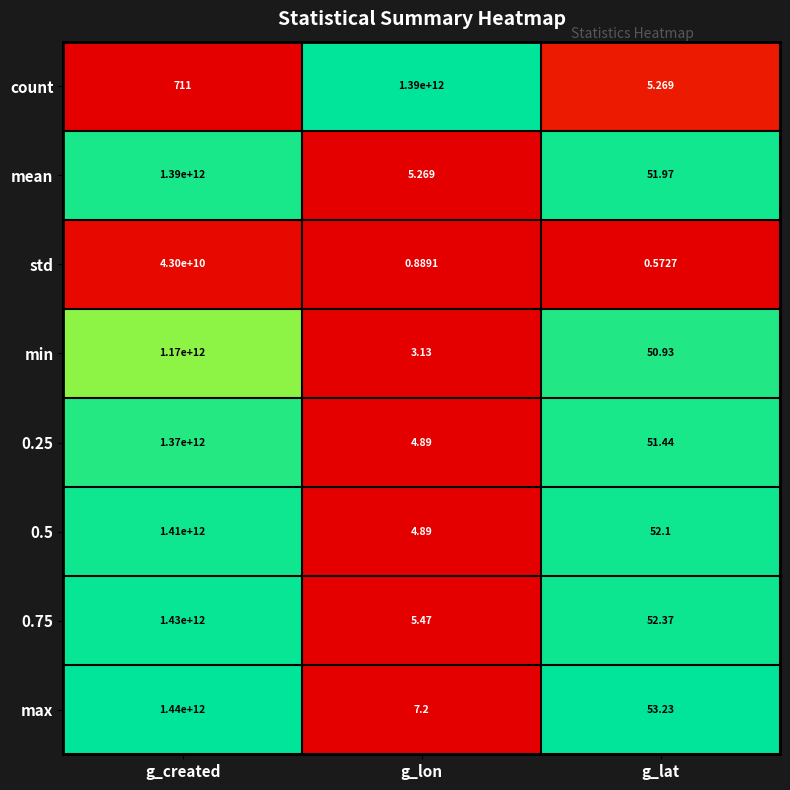

Which series has the largest total across all categories?

max